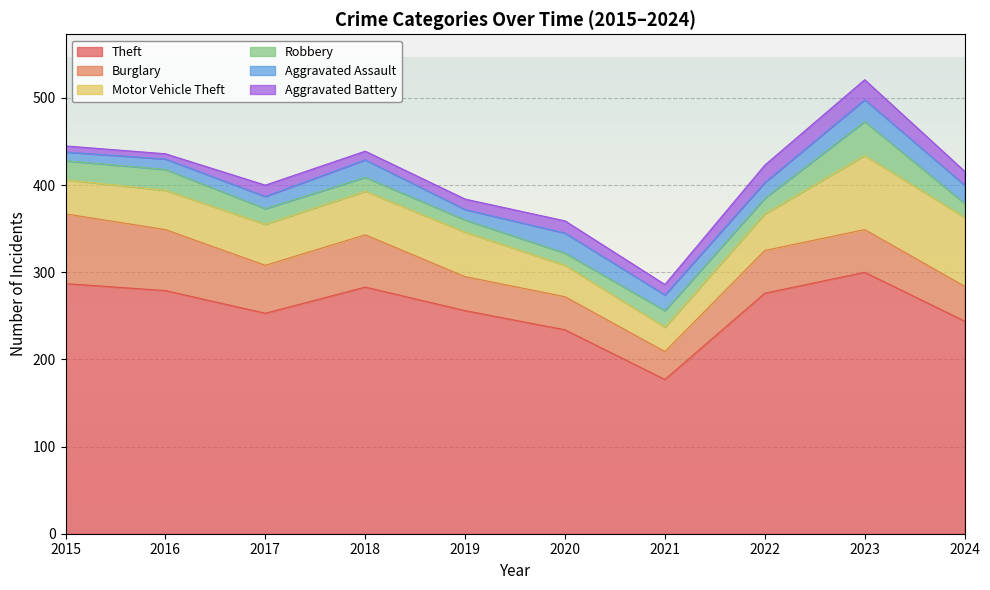

At how many categories does at least one series exceed 70?

10